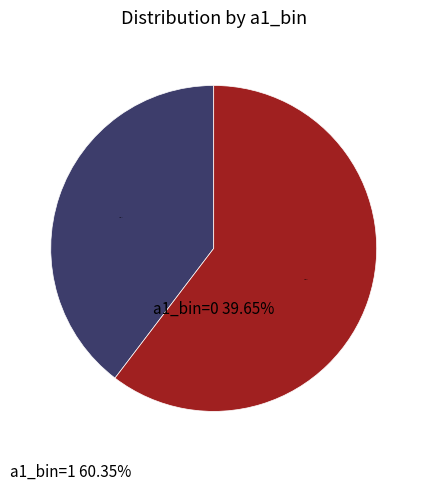

How many segments does this pie chart have?

2